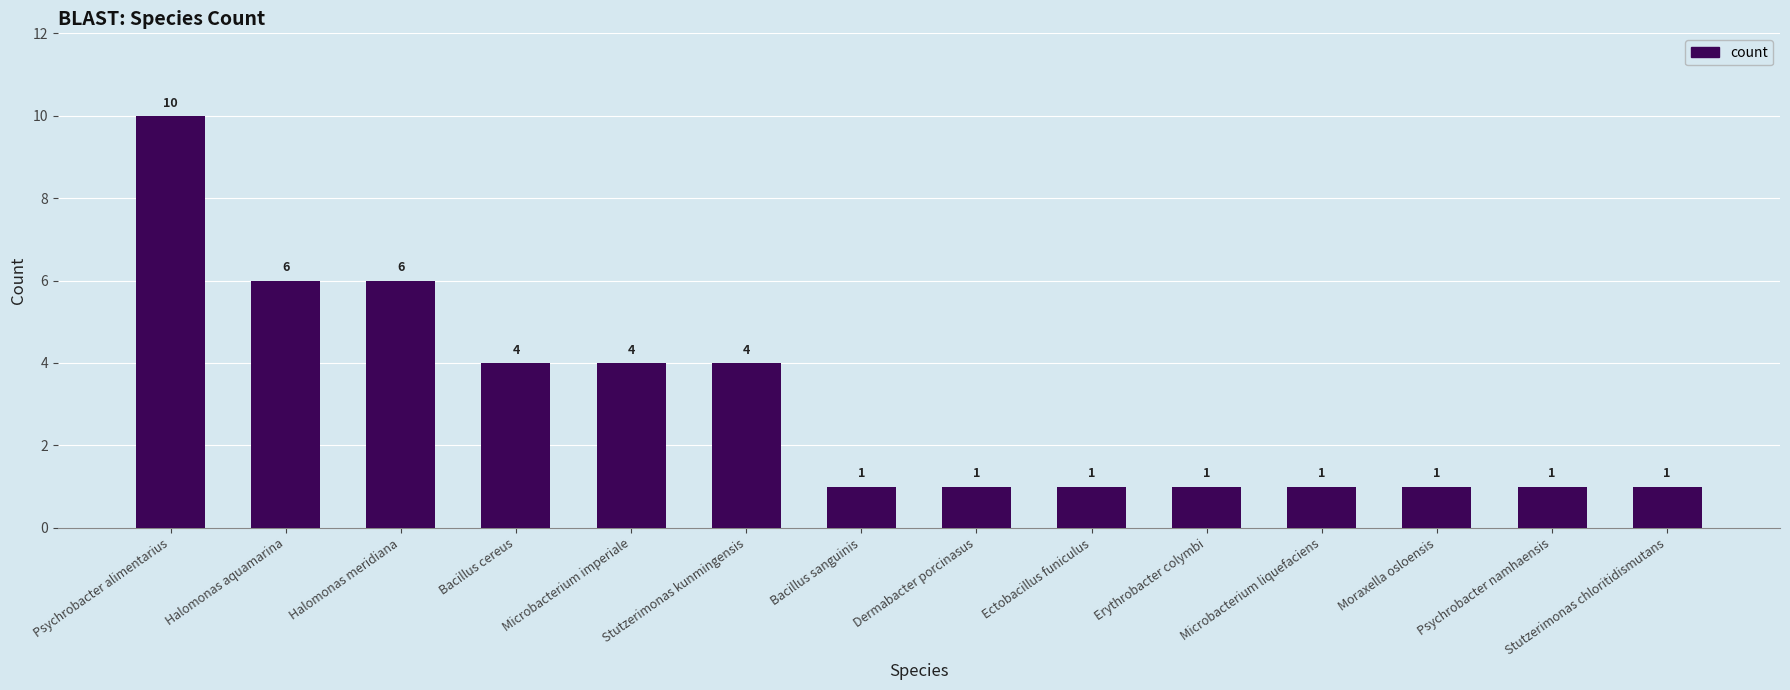

What position from the right is Ectobacillus funiculus?

6